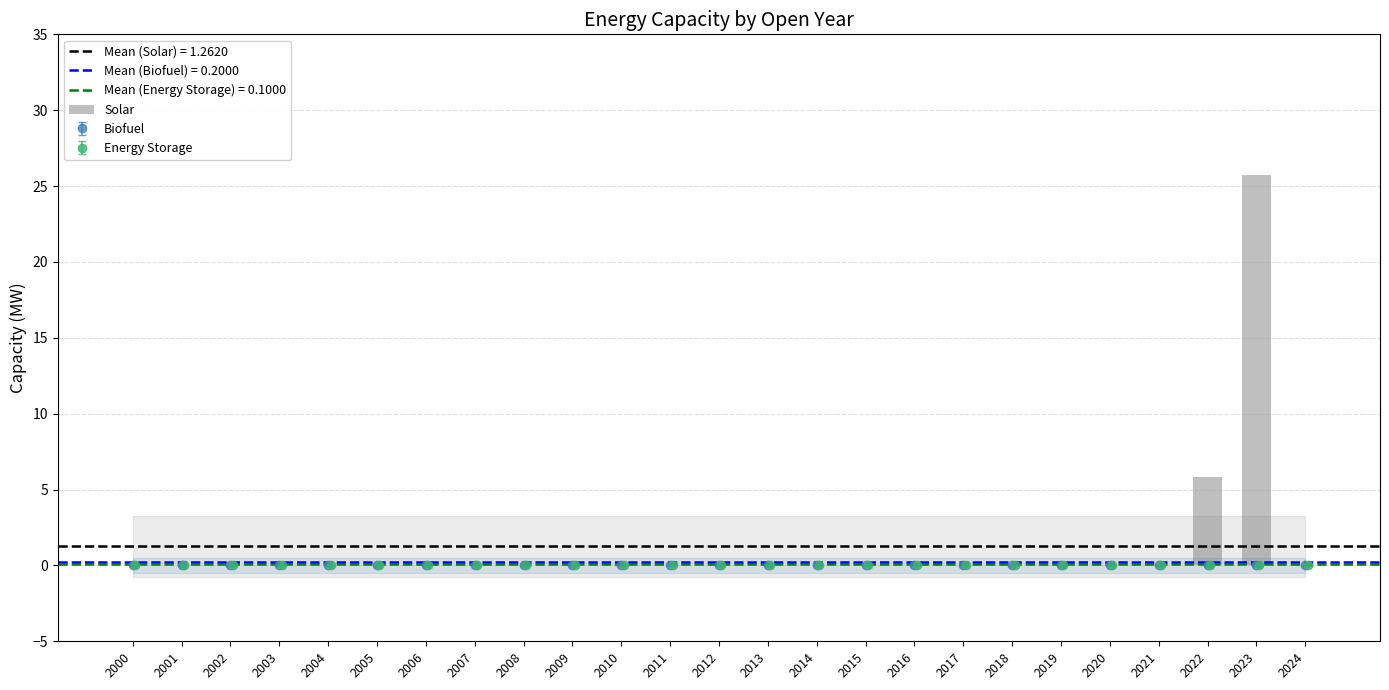

What is the difference between the maximum and minimum values?

25.8